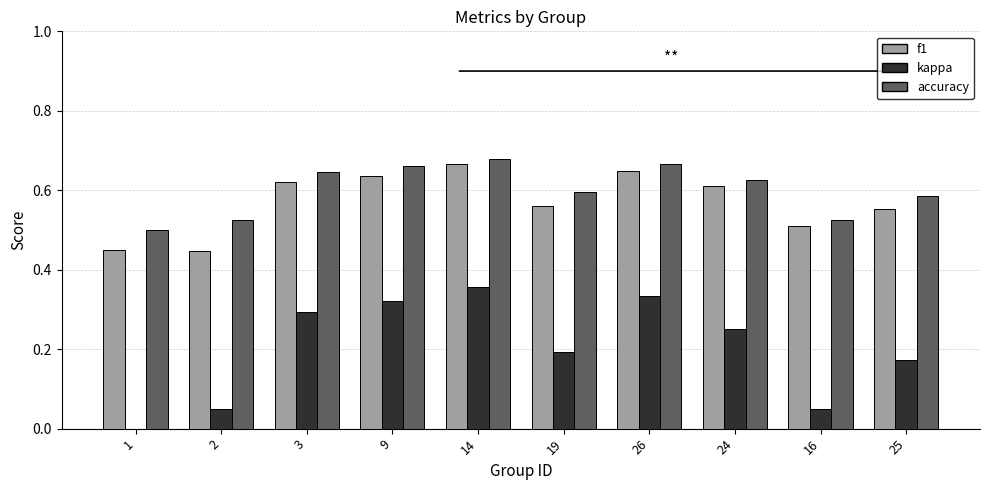

What is the sum of all accuracy values?

6.0